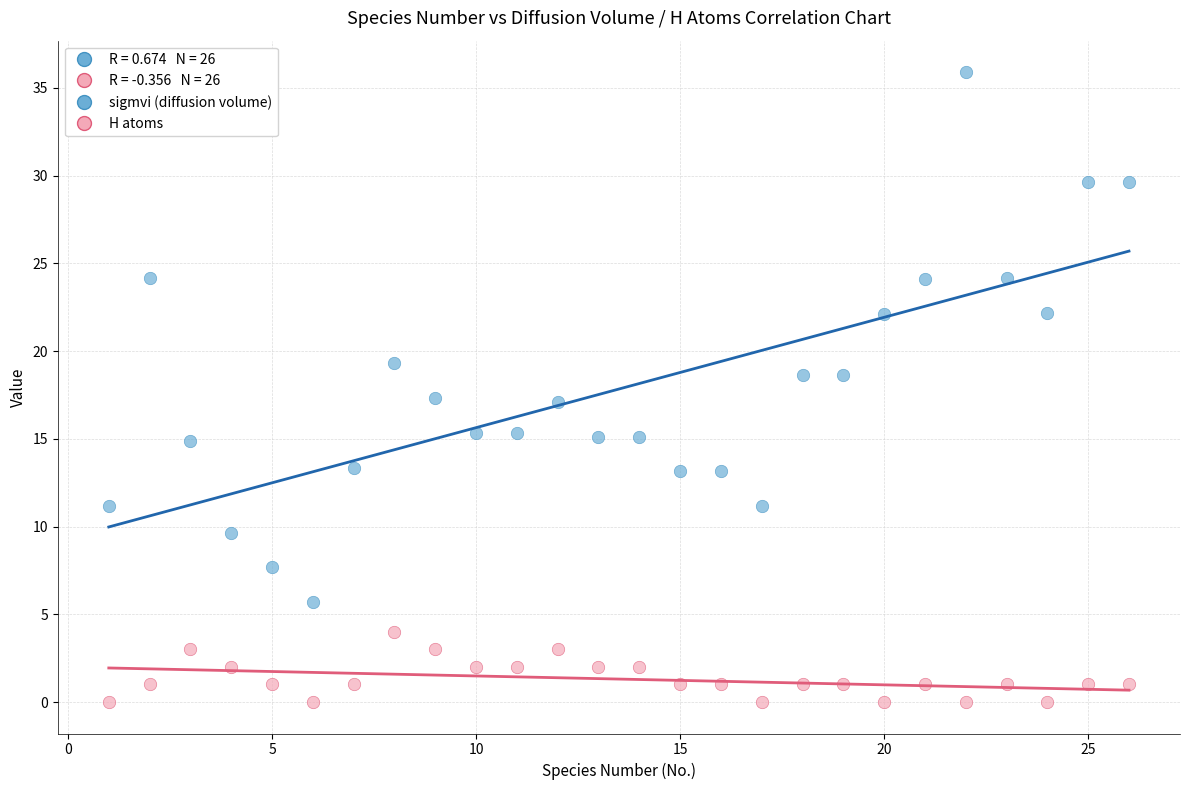

Which series has the largest Y range (max minus min)?

sigmvi (diffusion volume)